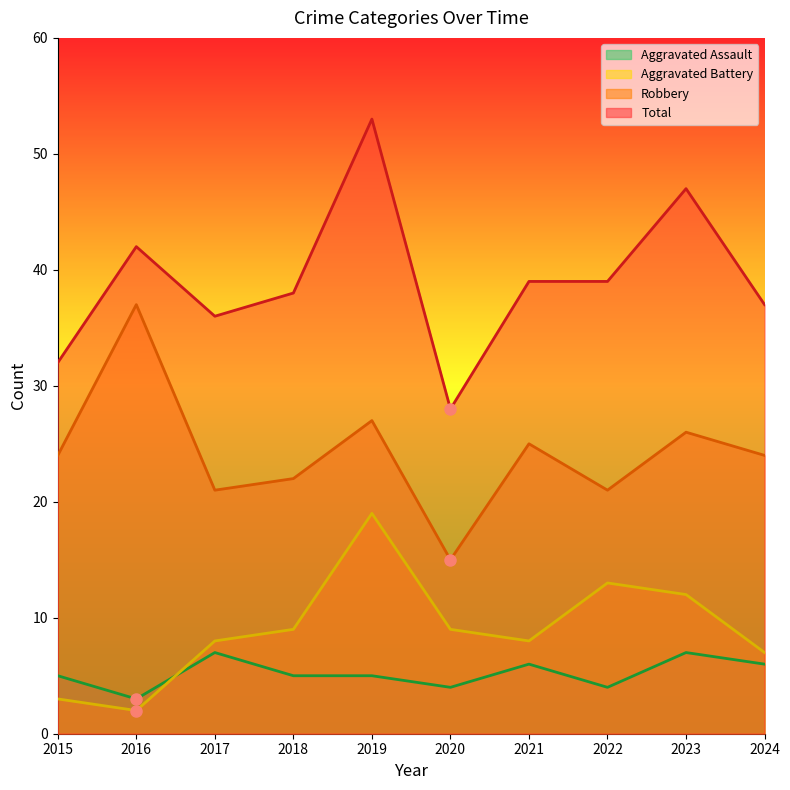

At which category does the chart reach its minimum across all series?

2016